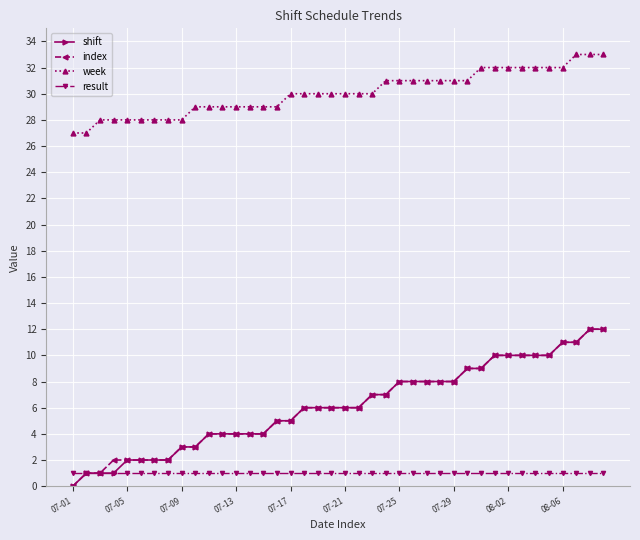

At how many categories does at least one series exceed 14?

40